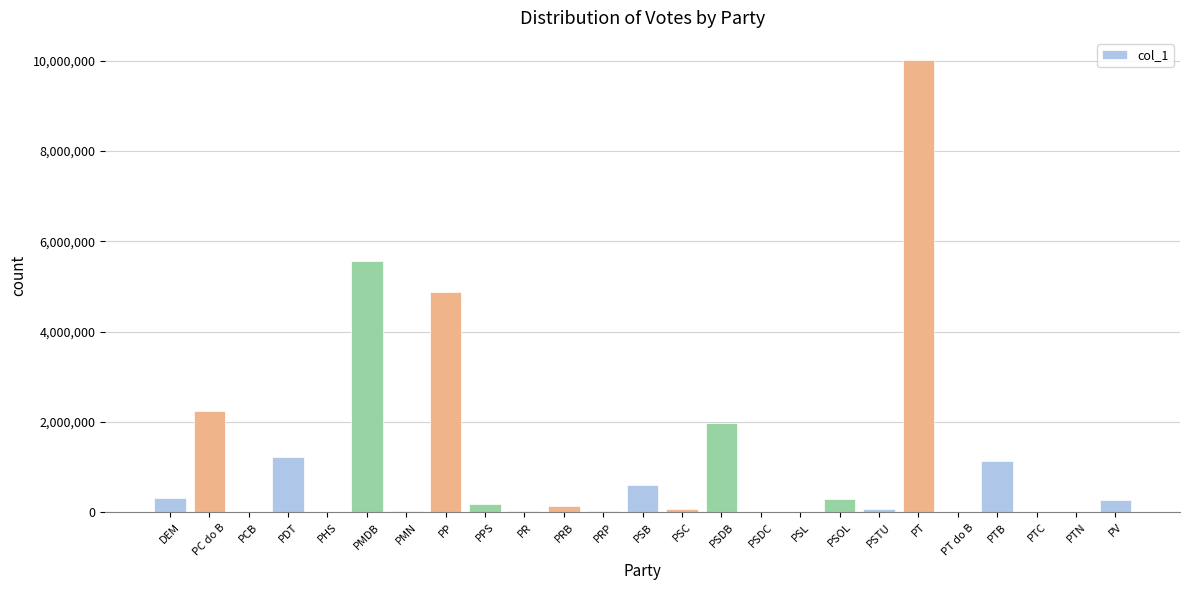

At which label is the value closest to 5000968?

PP